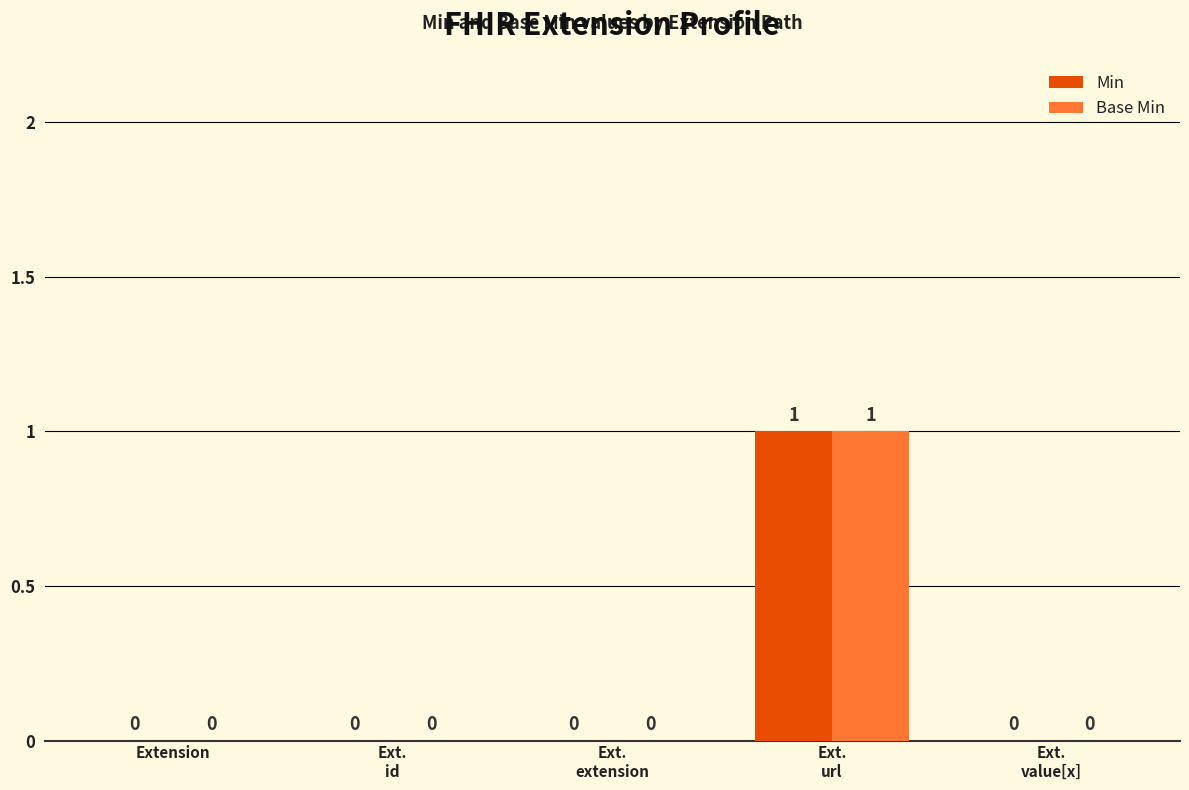

How many Min values are between 0 and 1?

5